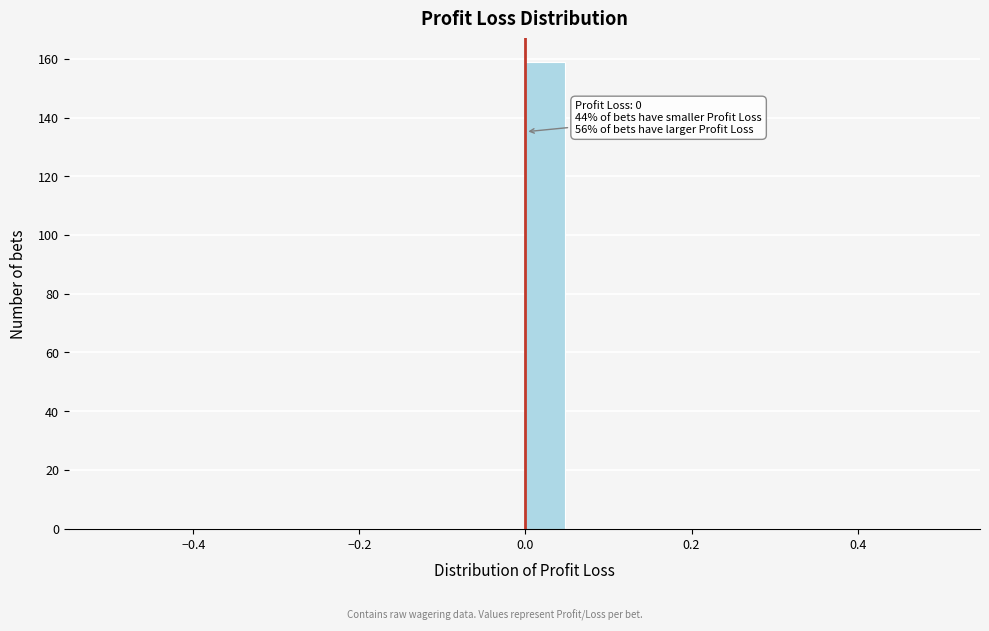

Around what value on the x-axis is the tallest bar? Give the approximate position of its centre, as read against the axis.

0.02